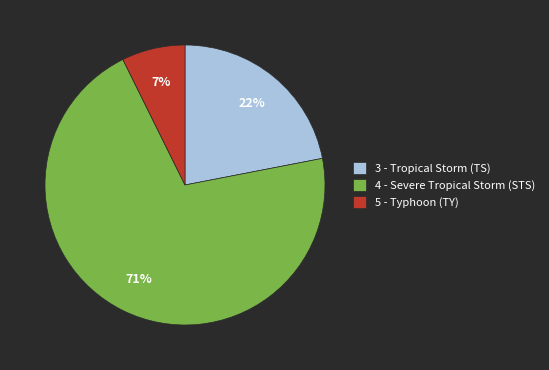

To the nearest percent, what portion does 5 - Typhoon (TY) represent?

7%